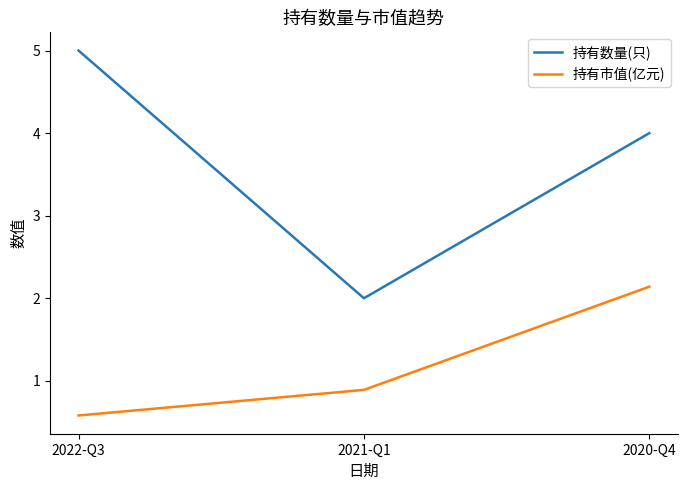

Which category has the highest value in the 持有市值(亿元) series?

2020-Q4